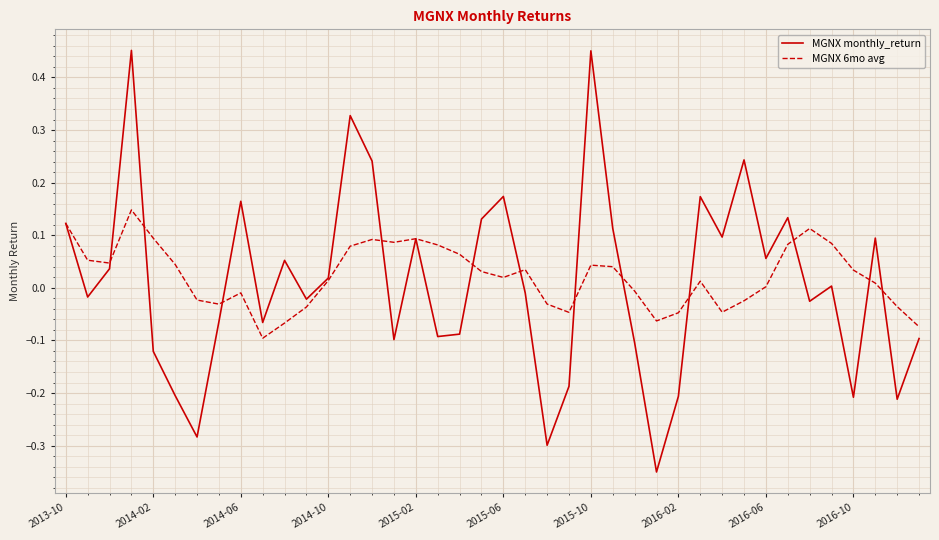

Which series has the widest spread of values?

MGNX monthly_return